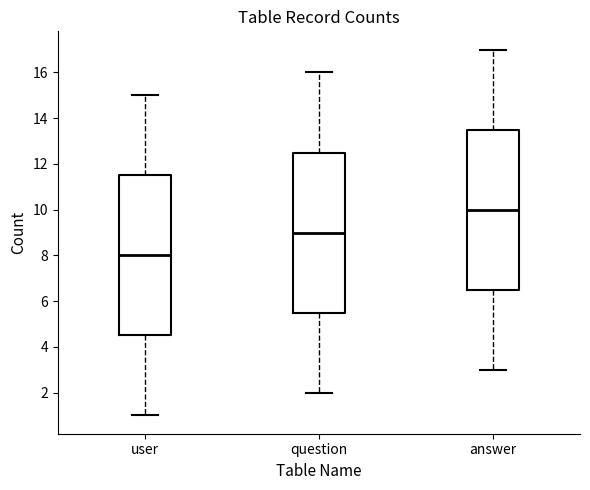

Which box has the lowest median line?

user